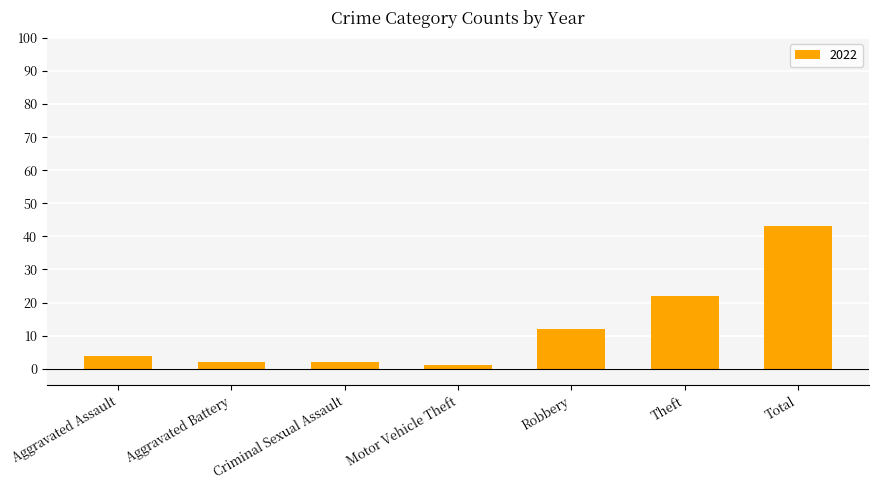

The chart shows a value of 43 at Total. True or false?

True